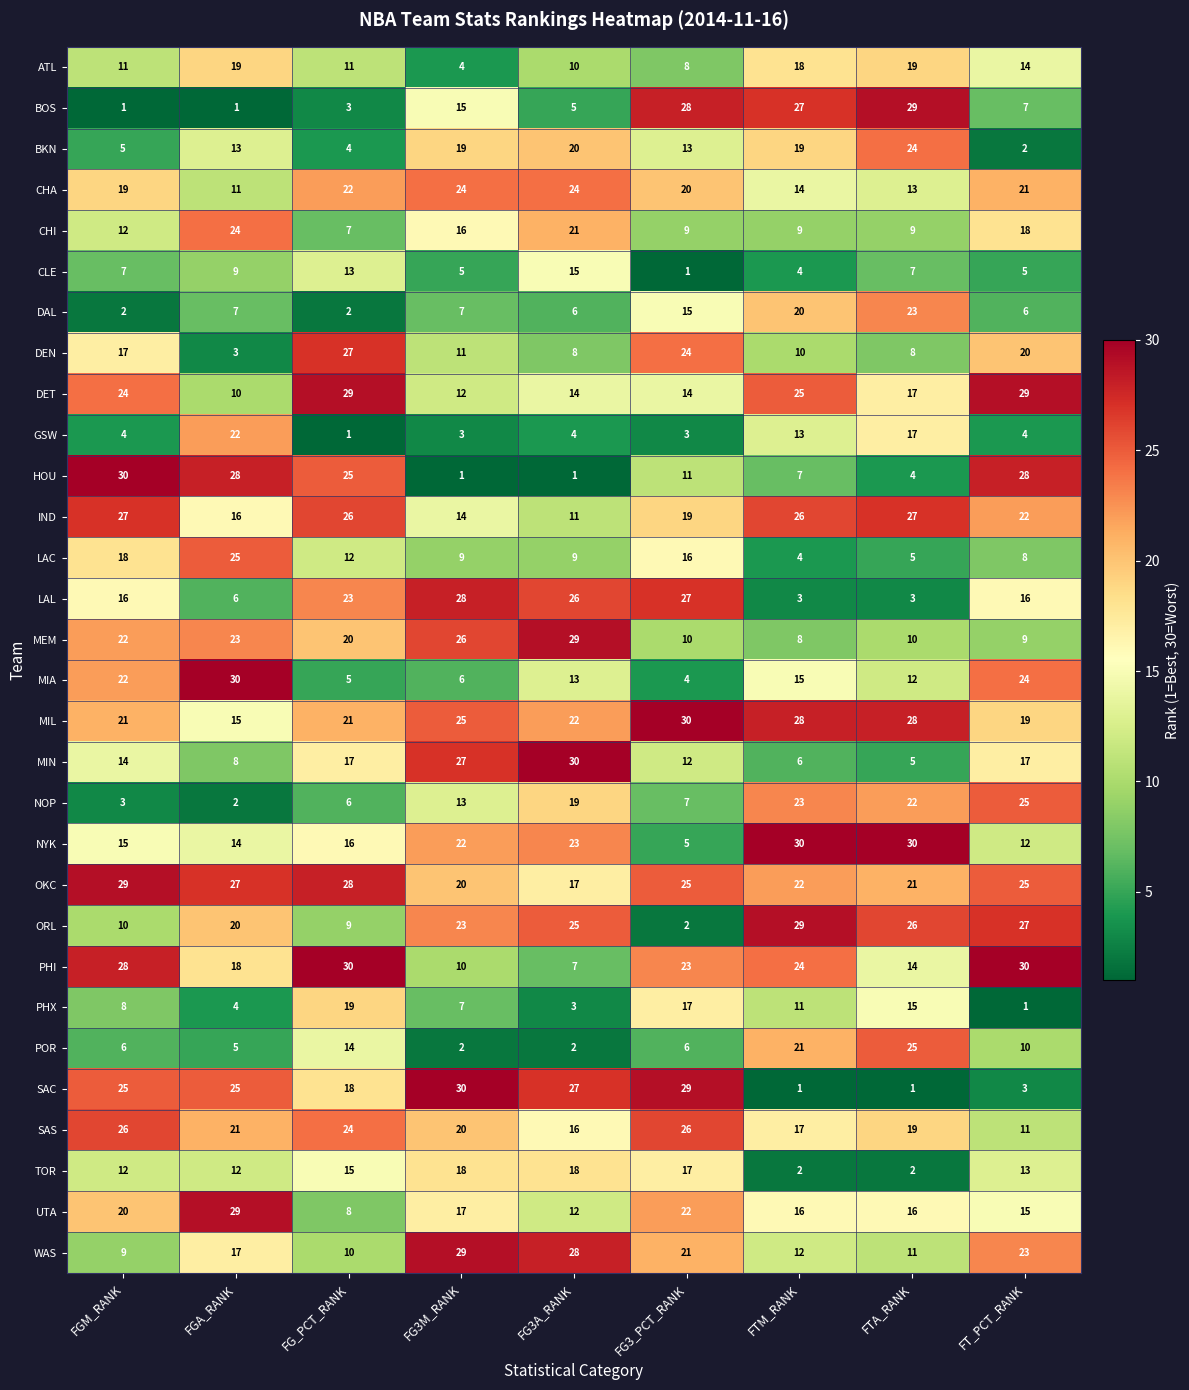

What is the smallest value displayed?

1